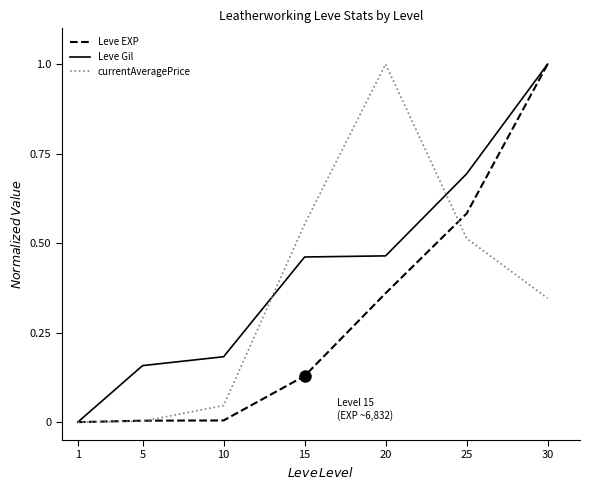

The value of currentAveragePrice at 15 is 0.7. True or false?

False